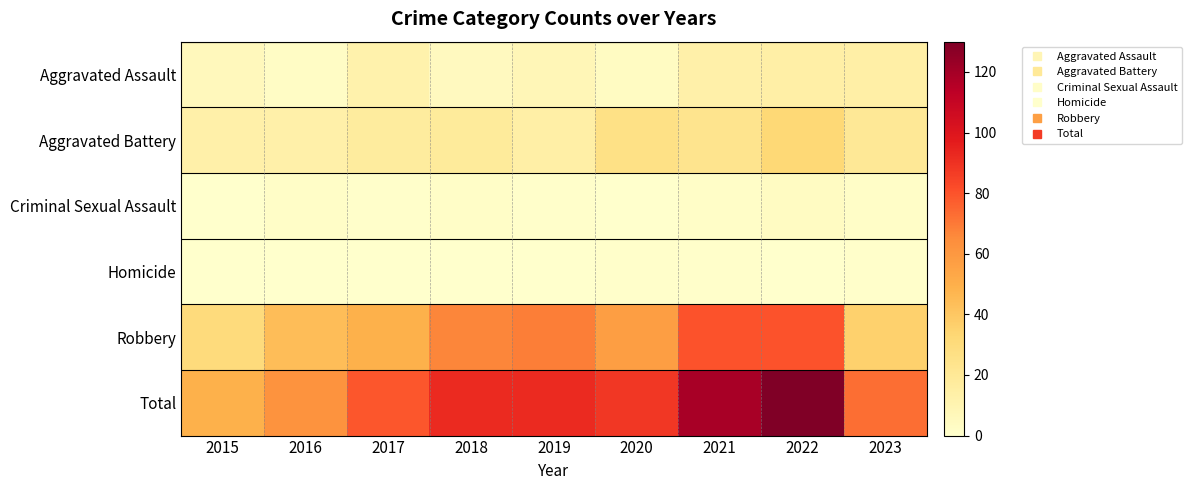

Reading left to right, extract all data points from this chart.

Aggravated Assault: 2015=6	2016=3	2017=12	2018=5	2019=8	2020=4	2021=13	2022=14	2023=14
Aggravated Battery: 2015=13	2016=13	2017=17	2018=18	2019=14	2020=26	2021=23	2022=32	2023=20
Criminal Sexual Assault: 2015=0	2016=2	2017=1	2018=2	2019=1	2020=0	2021=2	2022=4	2023=2
Homicide: 2015=0	2016=0	2017=0	2018=0	2019=0	2020=1	2021=1	2022=0	2023=1
Robbery: 2015=30	2016=44	2017=49	2018=67	2019=69	2020=57	2021=80	2022=80	2023=36
Total: 2015=49	2016=62	2017=79	2018=92	2019=92	2020=88	2021=119	2022=130	2023=73